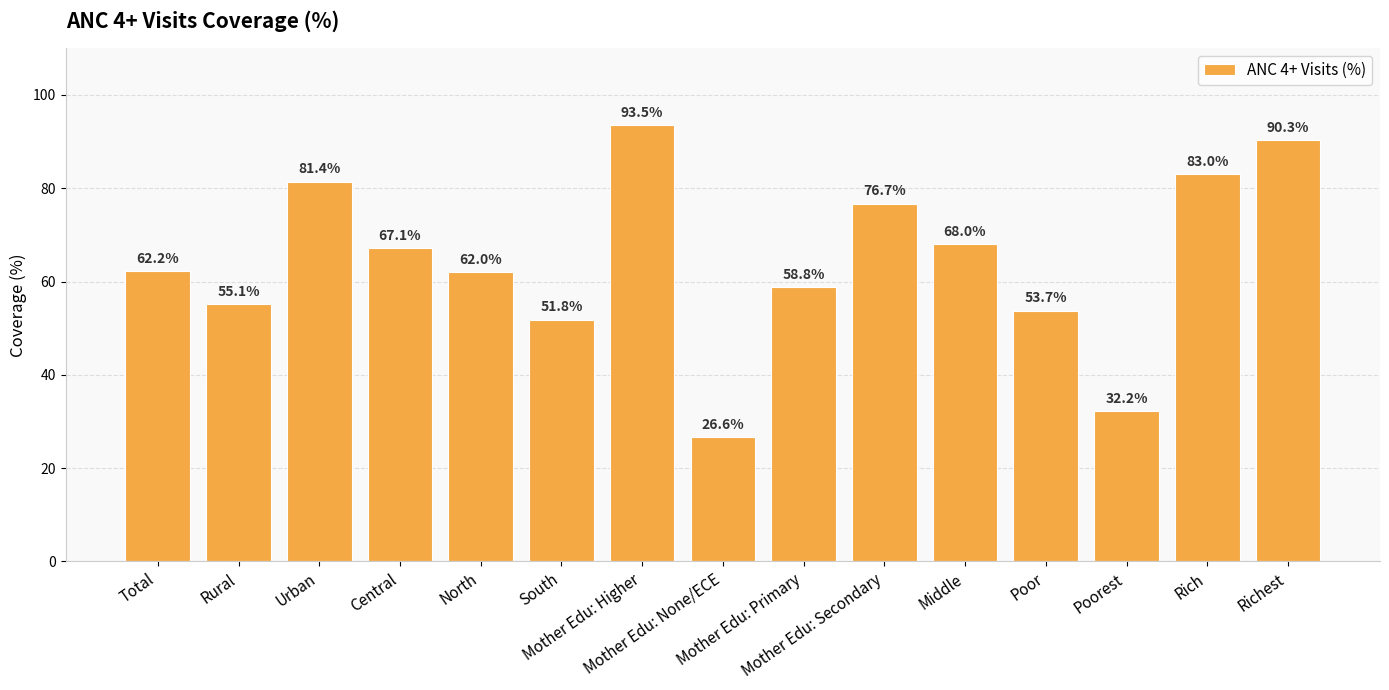

What is the difference between the maximum and minimum values?

66.9